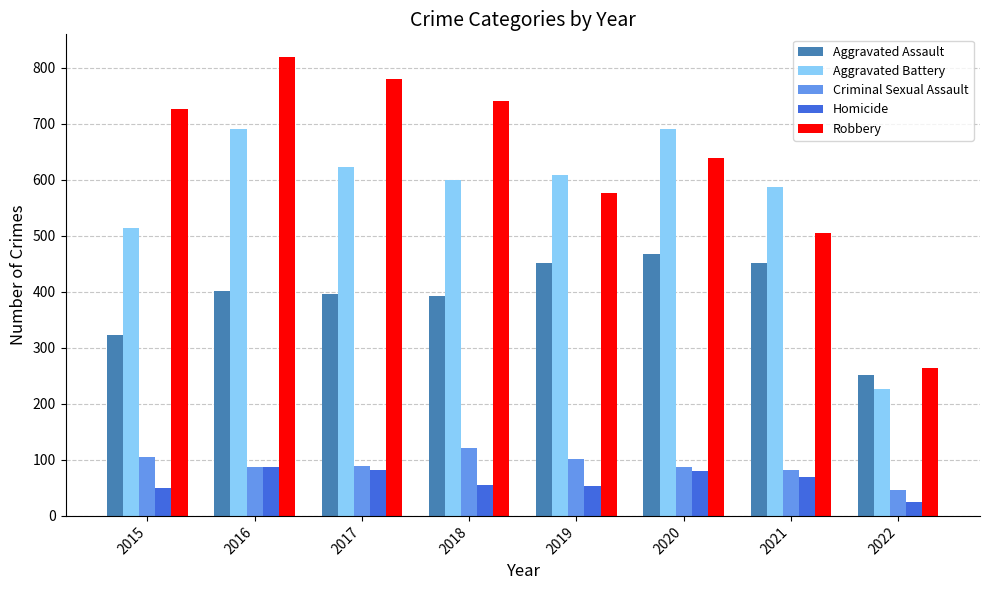

What is the value of the Homicide bar at the 2nd from the left?

87